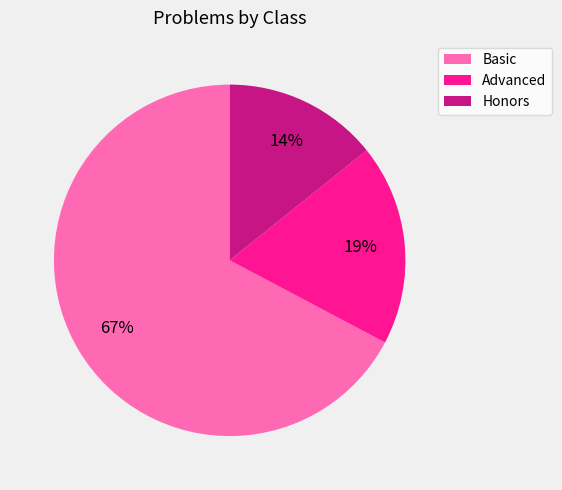

True or false: Basic accounts for 57% of the total.

False